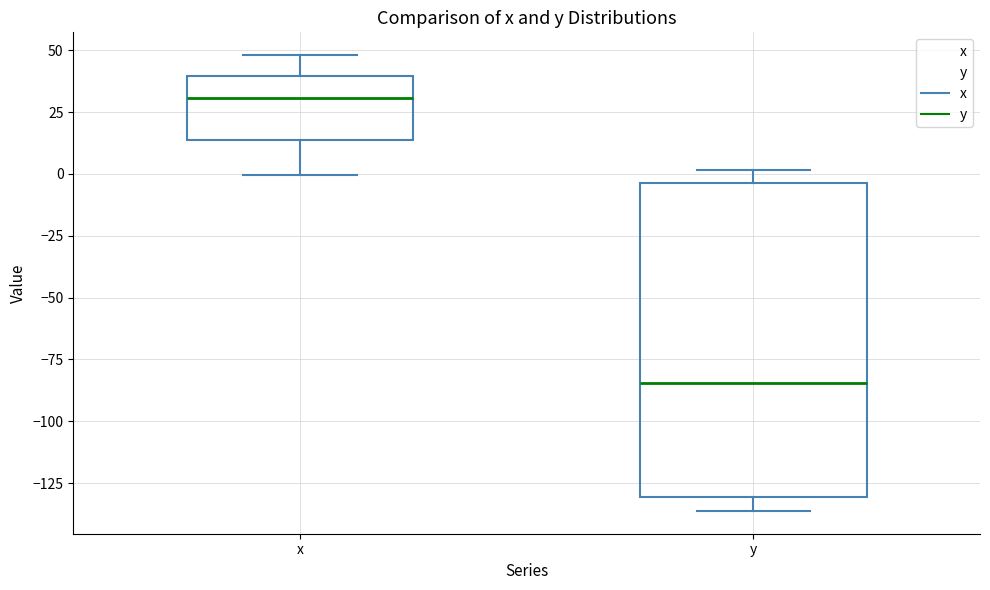

Reading left to right, transcribe this box plot: for each box, give where its median line is, the range the box spans, and where its two whiskers end, as read against the y-axis. The values are not printed on the chart, so give them approximately, as read against the axis.

x: median 30, box 15 to 40, whiskers 0 to 50
y: median -85, box -130 to -5, whiskers -135 to 0